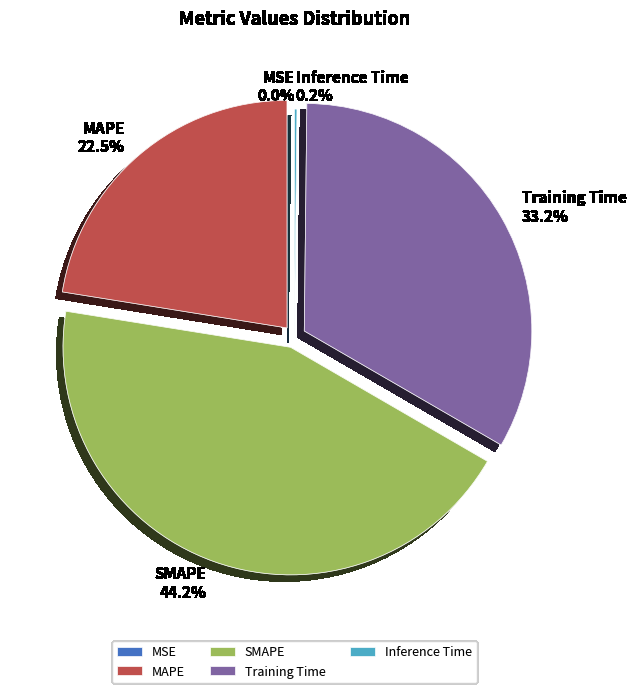

Does any single category account for the majority?

No